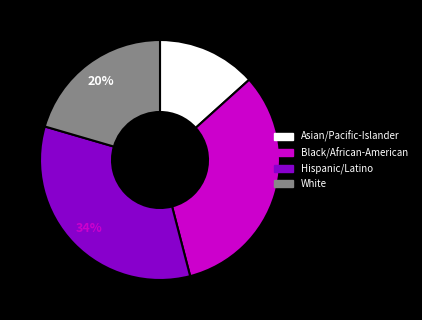

Is Asian/Pacific-Islander the majority of the pie?

No